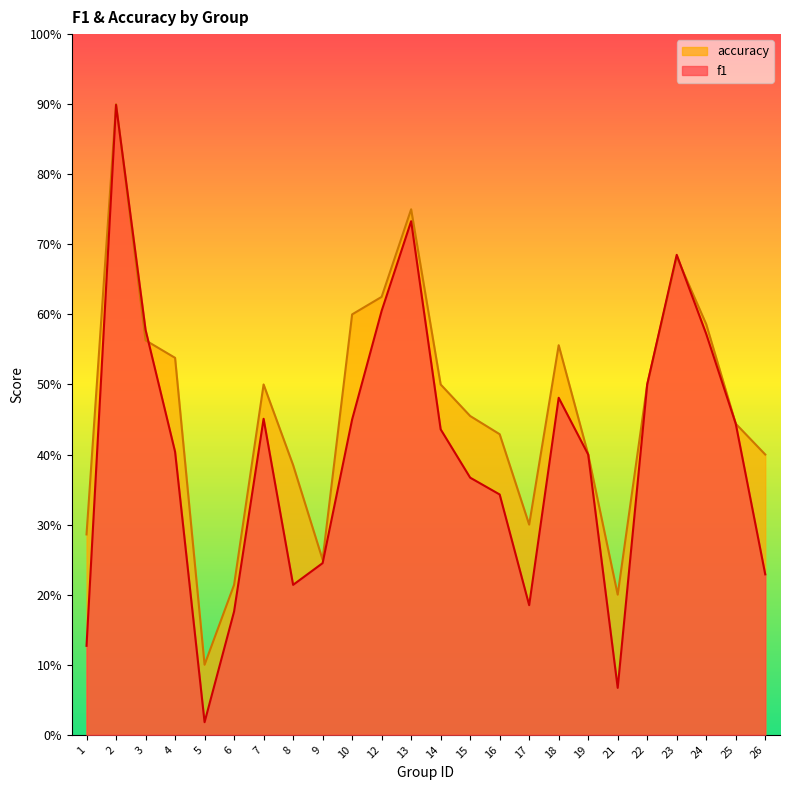

What is the value of the f1 point at the 21st from the left?

0.7